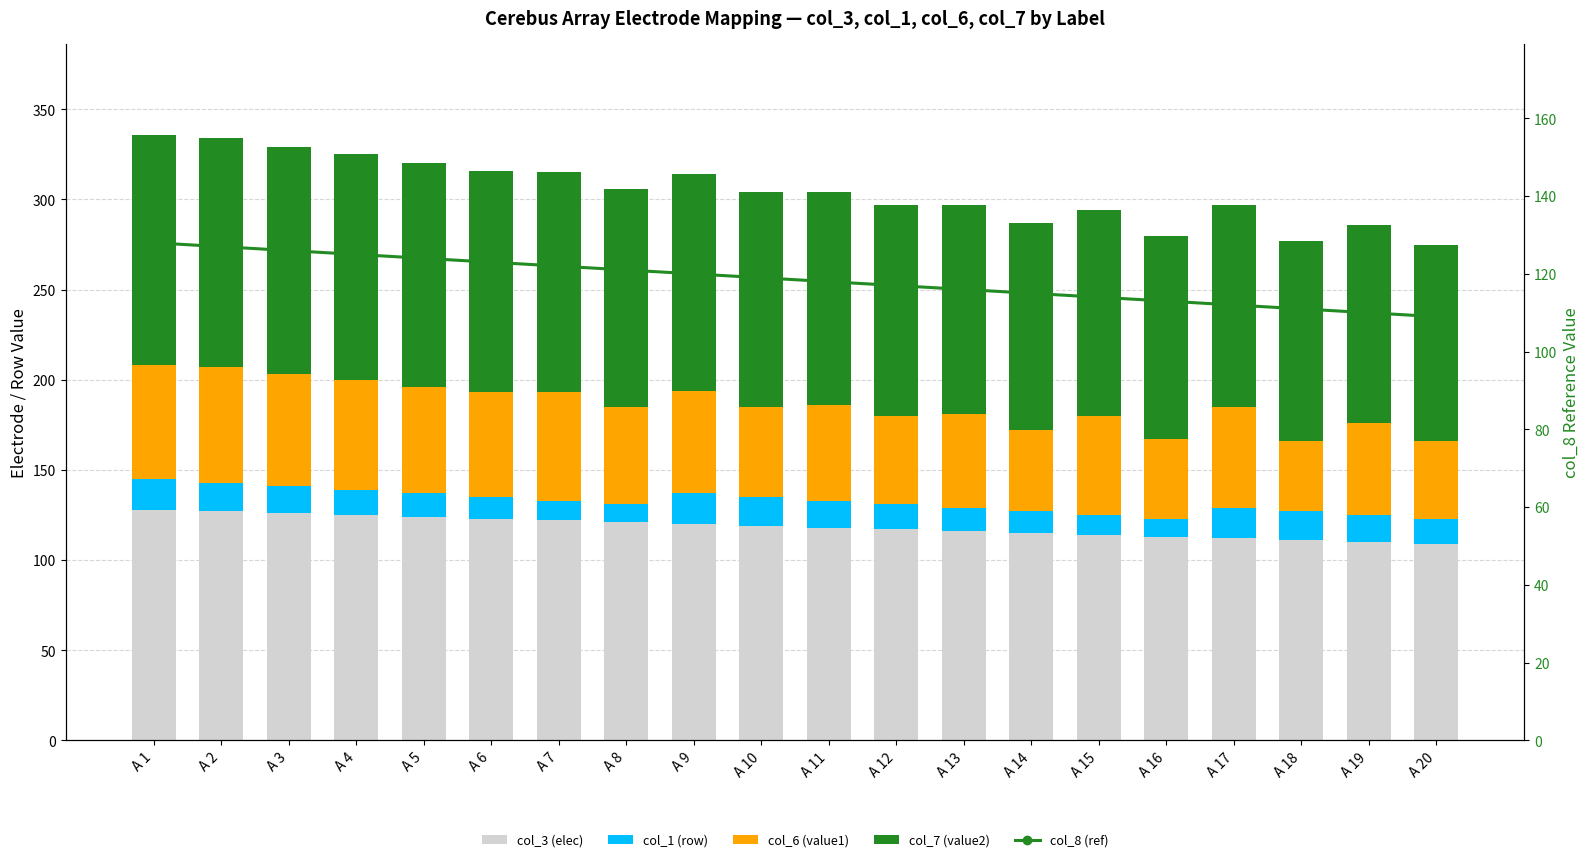

Which category has the highest value in the col_8 (ref) series?

A 1